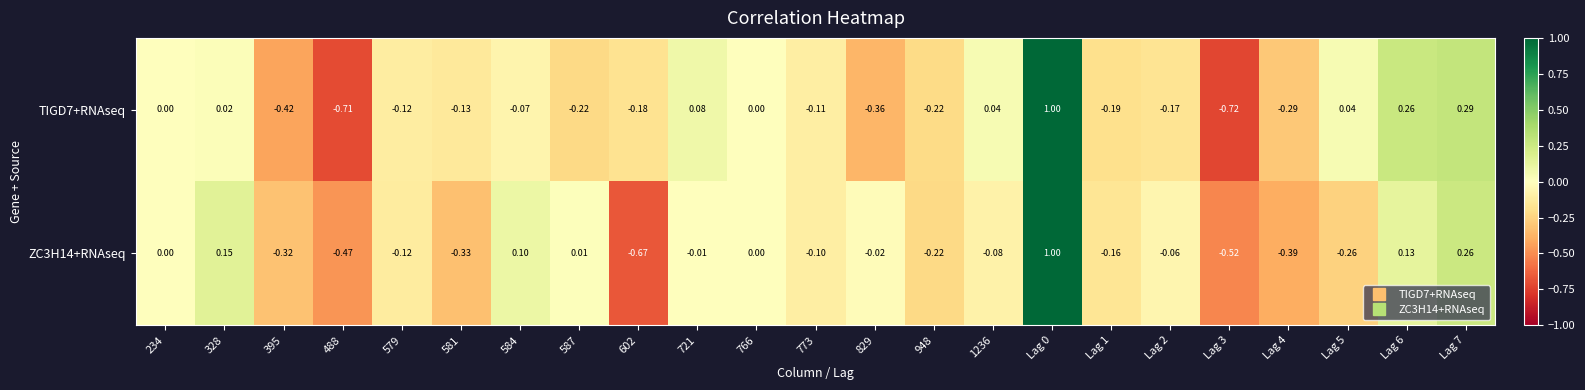

Is the value of TIGD7+RNAseq at 948 greater than the value of ZC3H14+RNAseq at Lag 0?

No